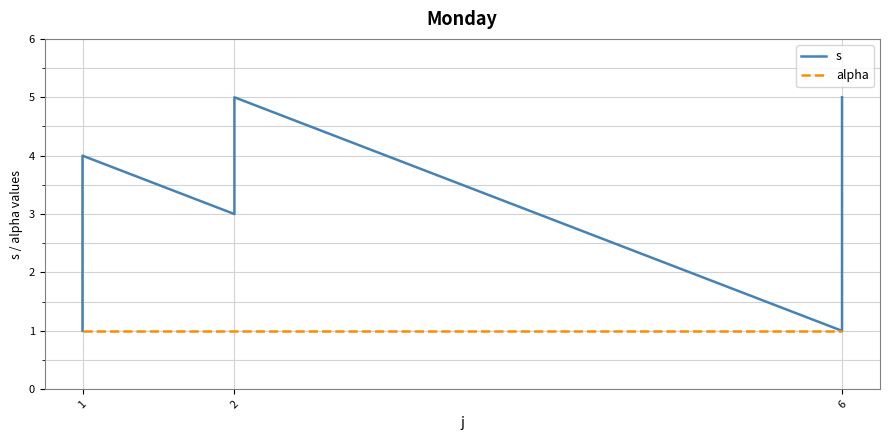

At 1, list the series in order from smallest to largest.

s, alpha